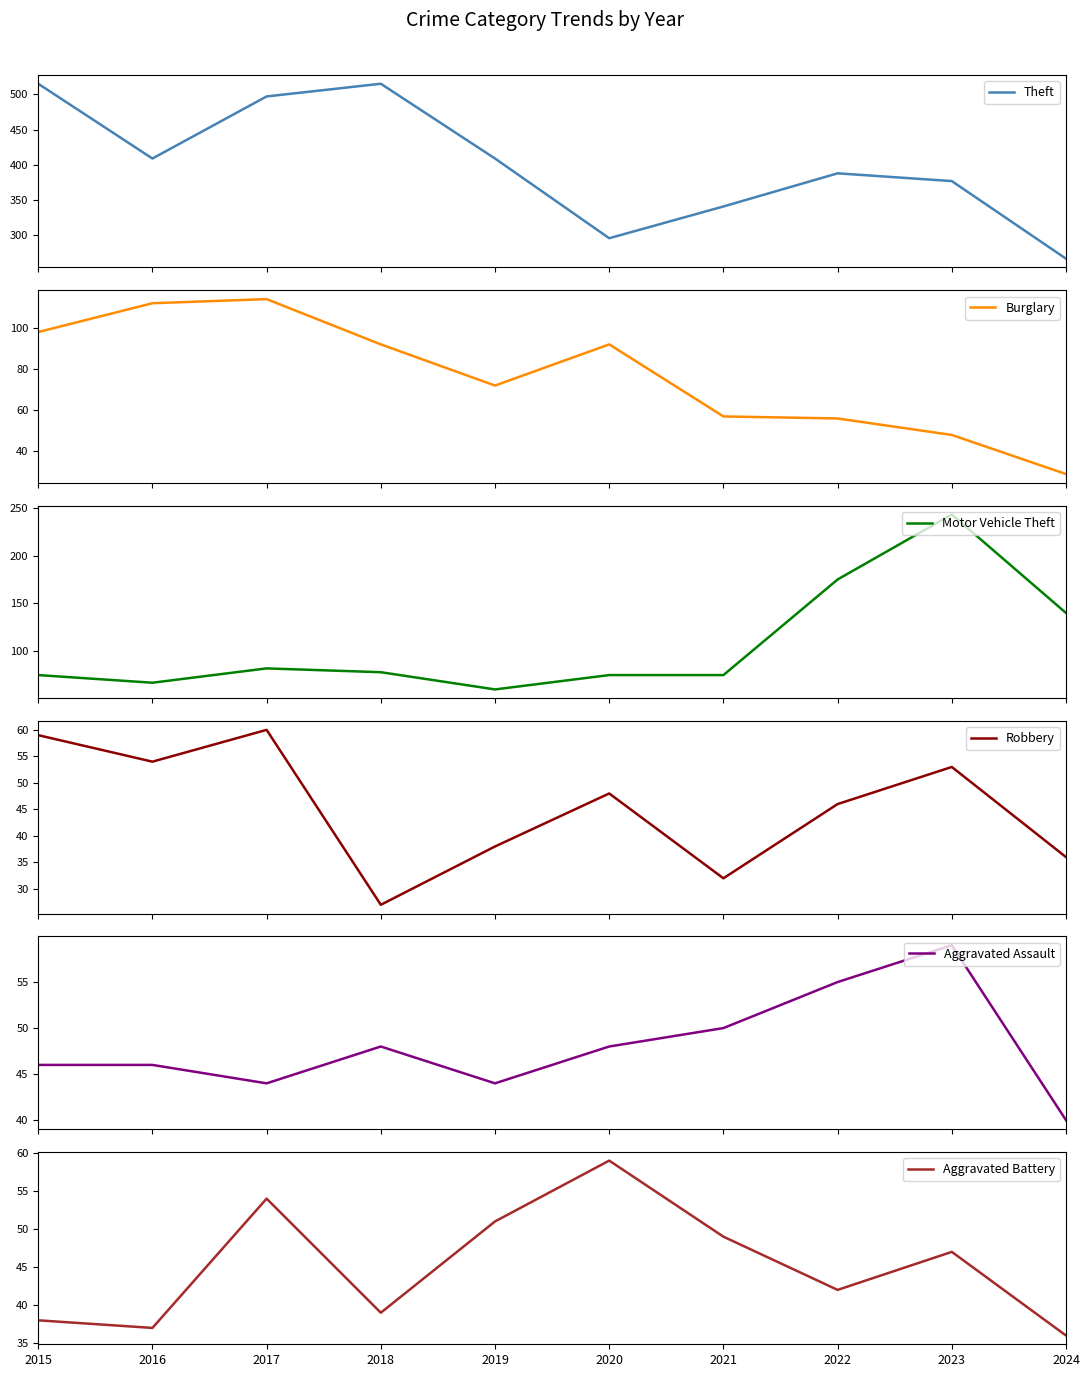

Reading right to left, extract all data points from this chart.

Theft: 2024=267	2023=377	2022=388	2021=341	2020=296	2019=409	2018=515	2017=497	2016=409	2015=515
Burglary: 2024=29	2023=48	2022=56	2021=57	2020=92	2019=72	2018=92	2017=114	2016=112	2015=98
Motor Vehicle Theft: 2024=140	2023=243	2022=175	2021=75	2020=75	2019=60	2018=78	2017=82	2016=67	2015=75
Robbery: 2024=36	2023=53	2022=46	2021=32	2020=48	2019=38	2018=27	2017=60	2016=54	2015=59
Aggravated Assault: 2024=40	2023=59	2022=55	2021=50	2020=48	2019=44	2018=48	2017=44	2016=46	2015=46
Aggravated Battery: 2024=36	2023=47	2022=42	2021=49	2020=59	2019=51	2018=39	2017=54	2016=37	2015=38